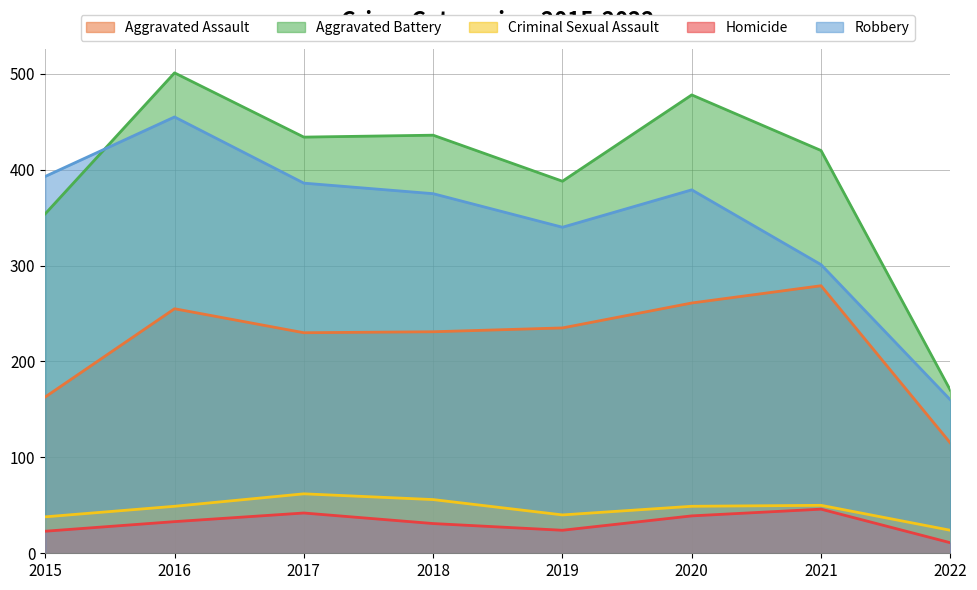

Which category has the lowest value across all series?

2022